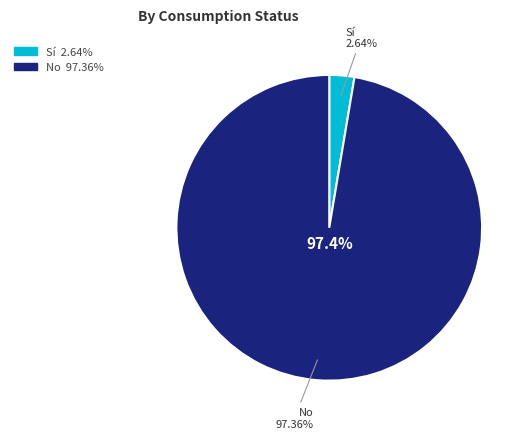

Rank the categories by value from lowest to highest.

Sí, No